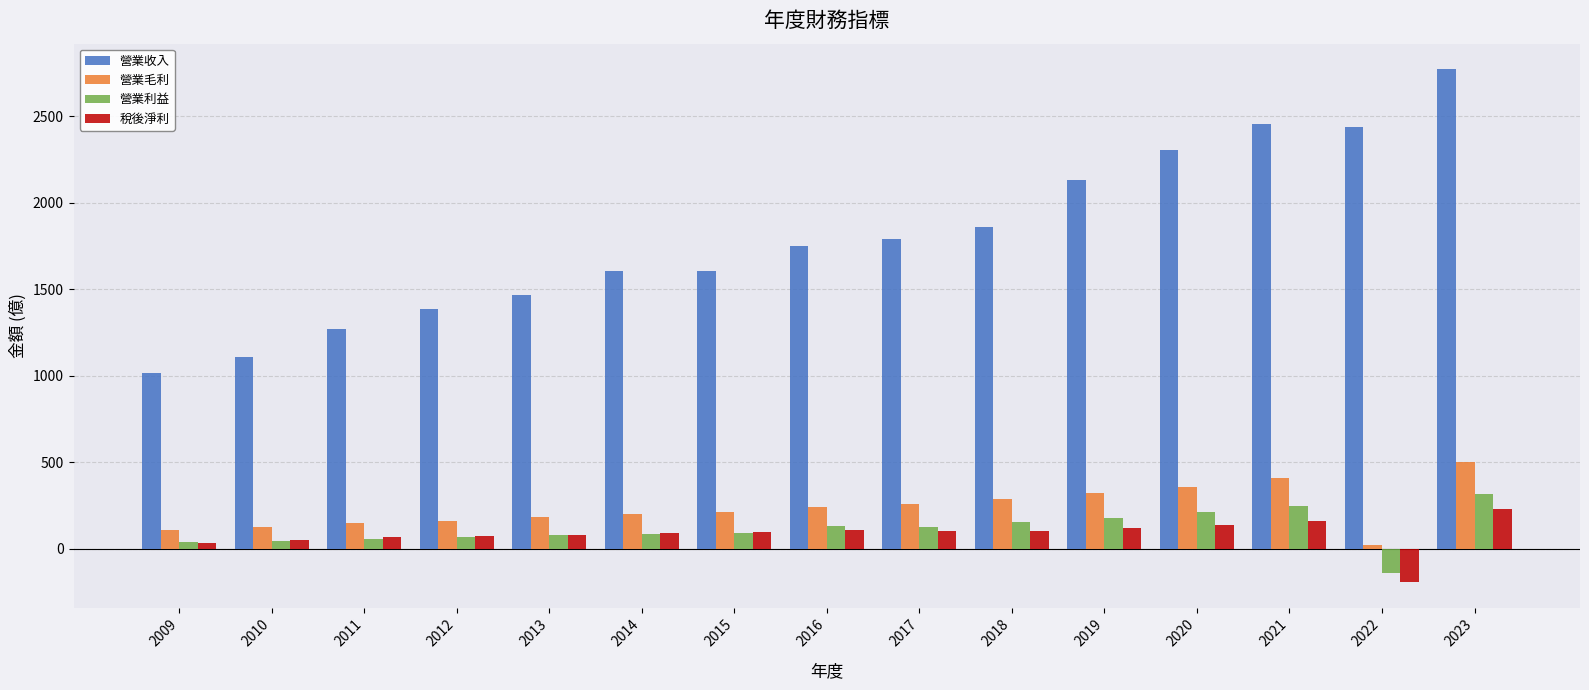

Count the number of data series in this chart.

4